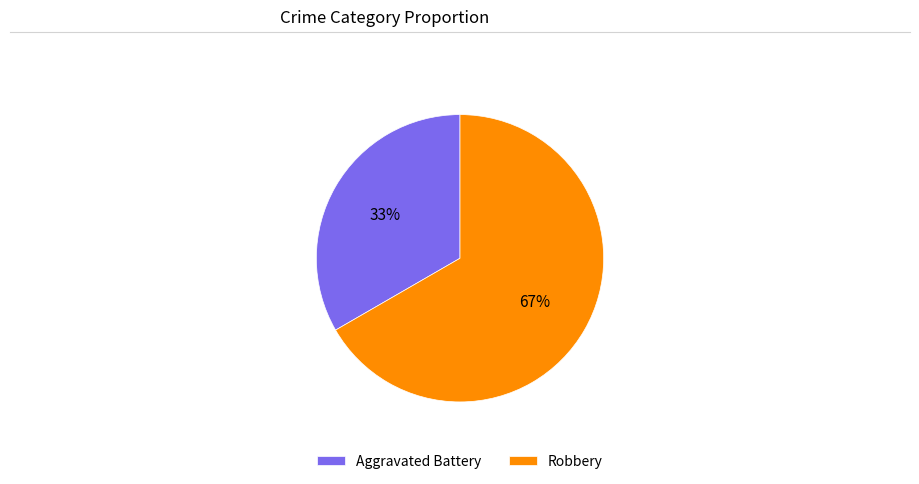

Is the sum of Robbery and Aggravated Battery greater than half?

Yes